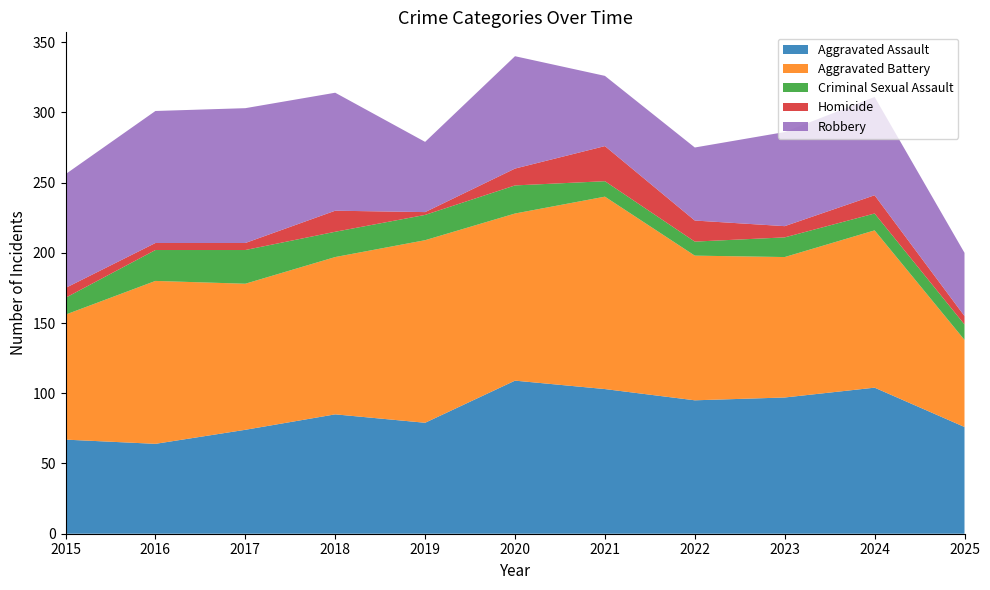

Reading right to left, list all the values displayed in this chart.

Aggravated Assault: 76	104	97	95	103	109	79	85	74	64	67
Aggravated Battery: 62	112	100	103	137	119	130	112	104	116	89
Criminal Sexual Assault: 11	12	14	10	11	20	18	18	24	22	12
Homicide: 6	13	8	15	25	12	2	15	5	5	7
Robbery: 45	70	67	52	50	80	50	84	96	94	81